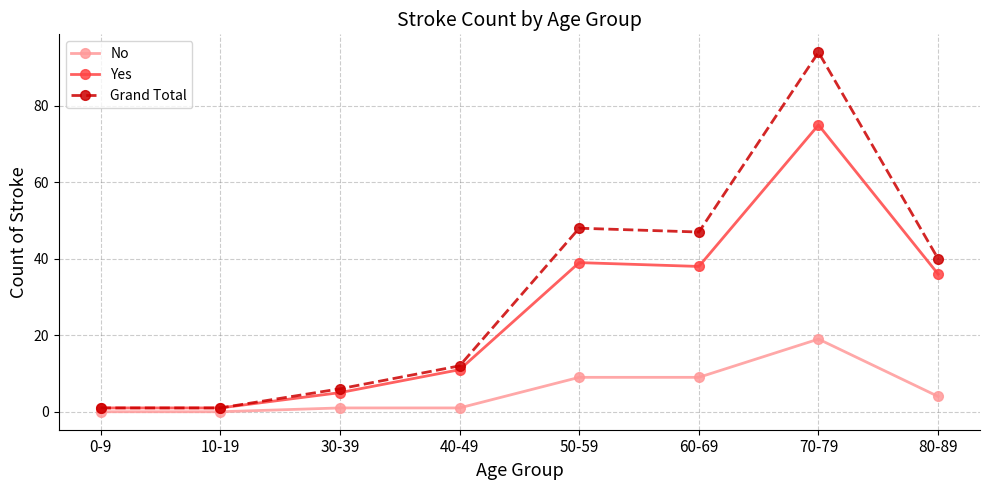

Which series changed the most between 10-19 and 50-59?

Grand Total